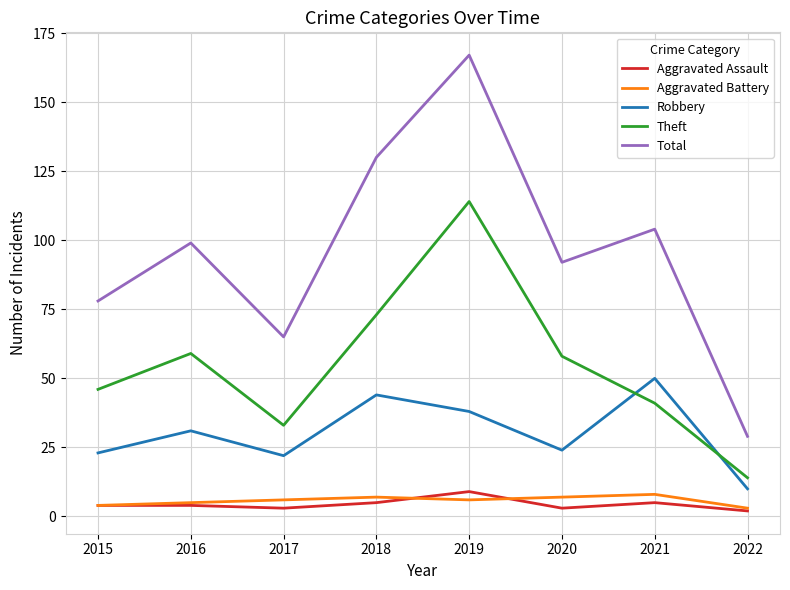

Is the value of Aggravated Battery at 2021 greater than the value of Aggravated Assault at 2022?

Yes